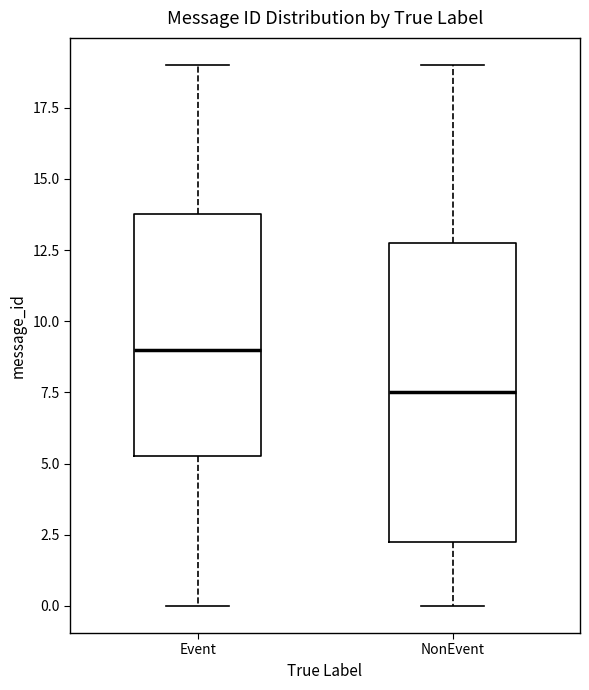

Where does the median line of the box for Event sit on the y-axis? The values are not printed on the chart, so give them approximately, as read against the axis.

9.0